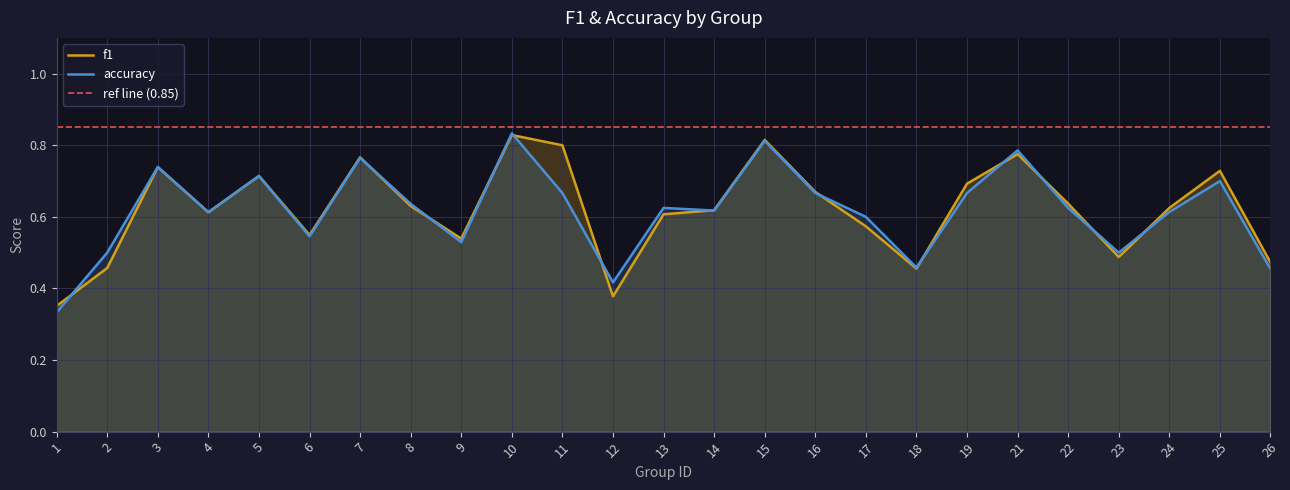

Is it true that accuracy equals 0.8 at 13?

False